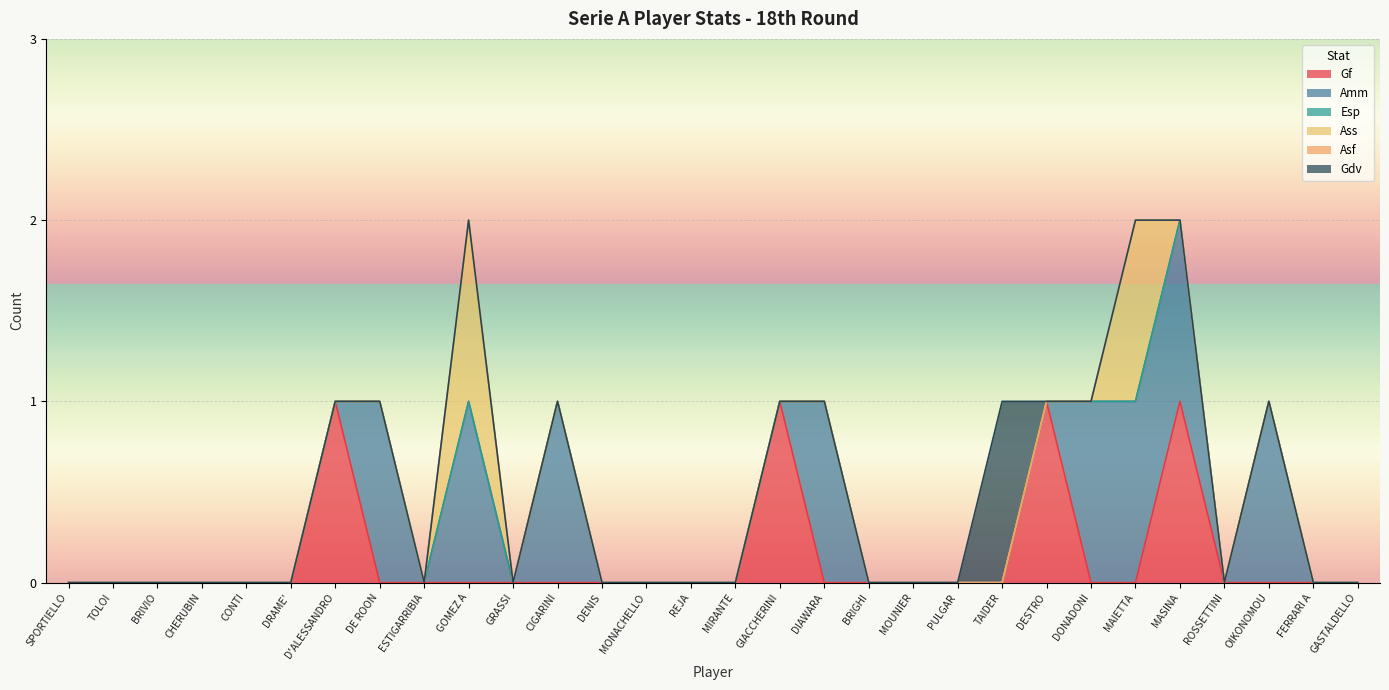

How many positive values does the Amm series have?

8